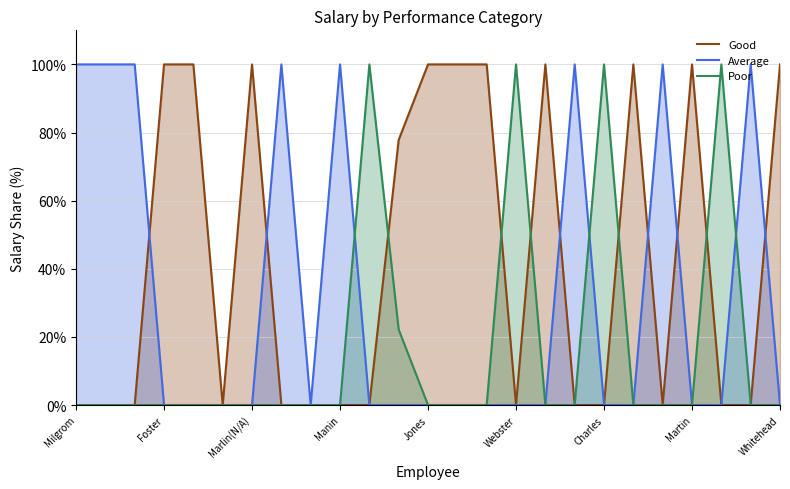

Count the Average values in the range 0 to 100.

25